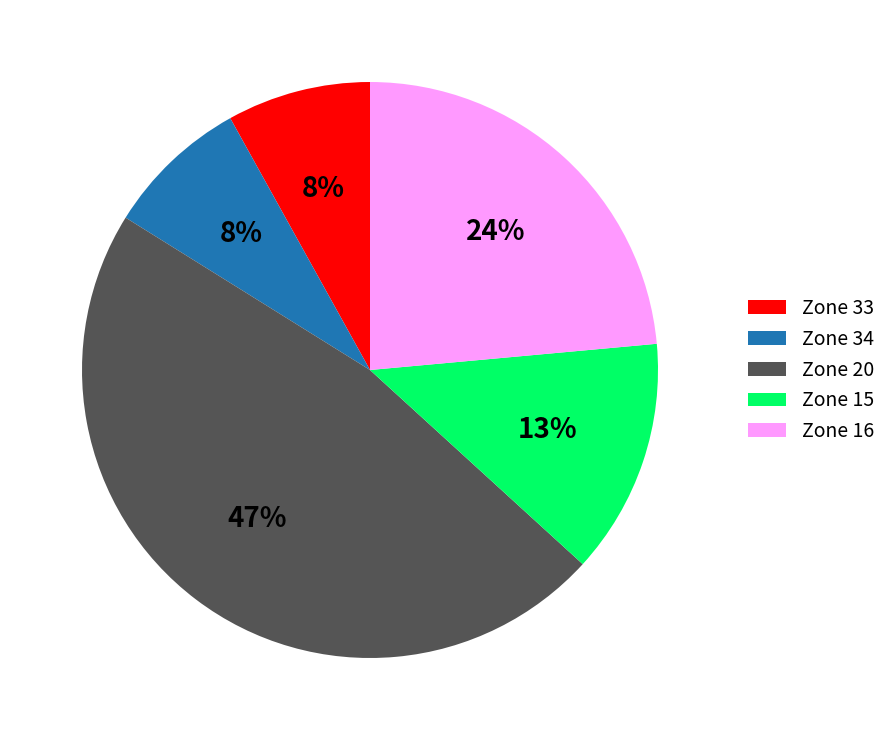

Which has a higher value, Zone 20 or Zone 33?

Zone 20